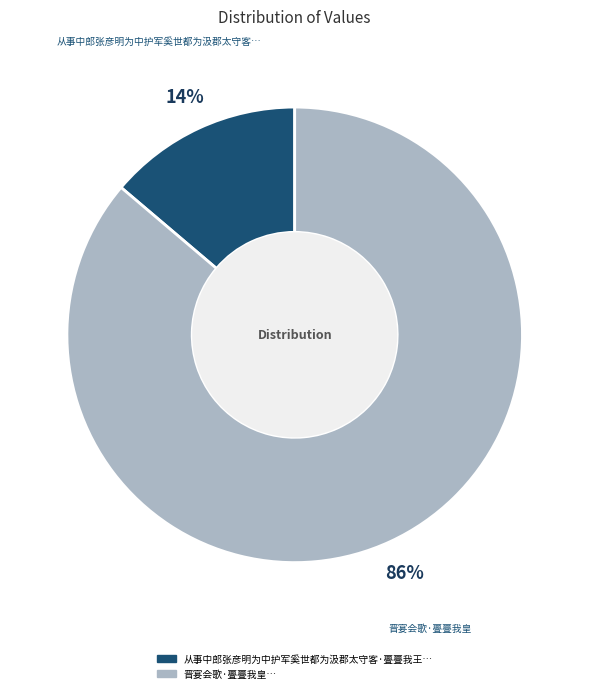

Does any single category account for the majority?

Yes